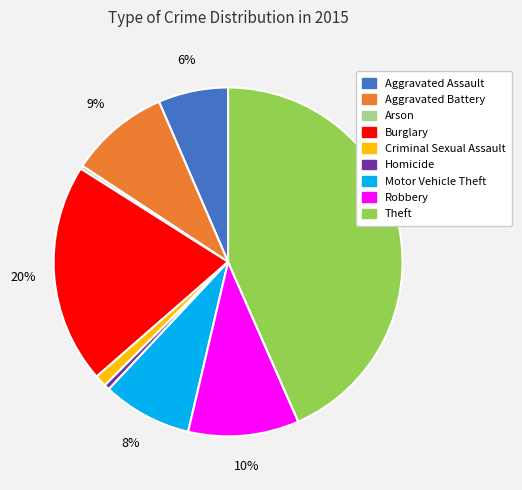

Does Burglary account for over 50% of the chart?

No